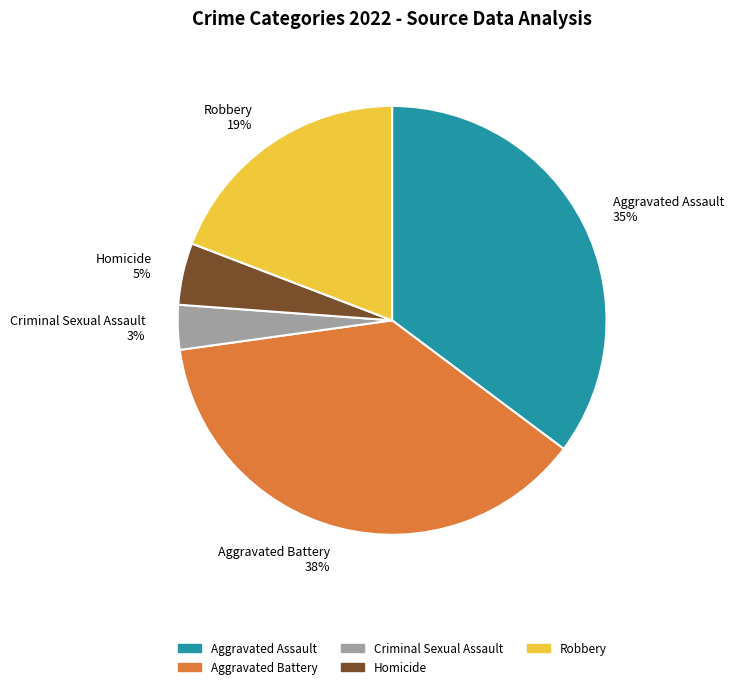

Is the sum of Robbery and Homicide greater than half?

No